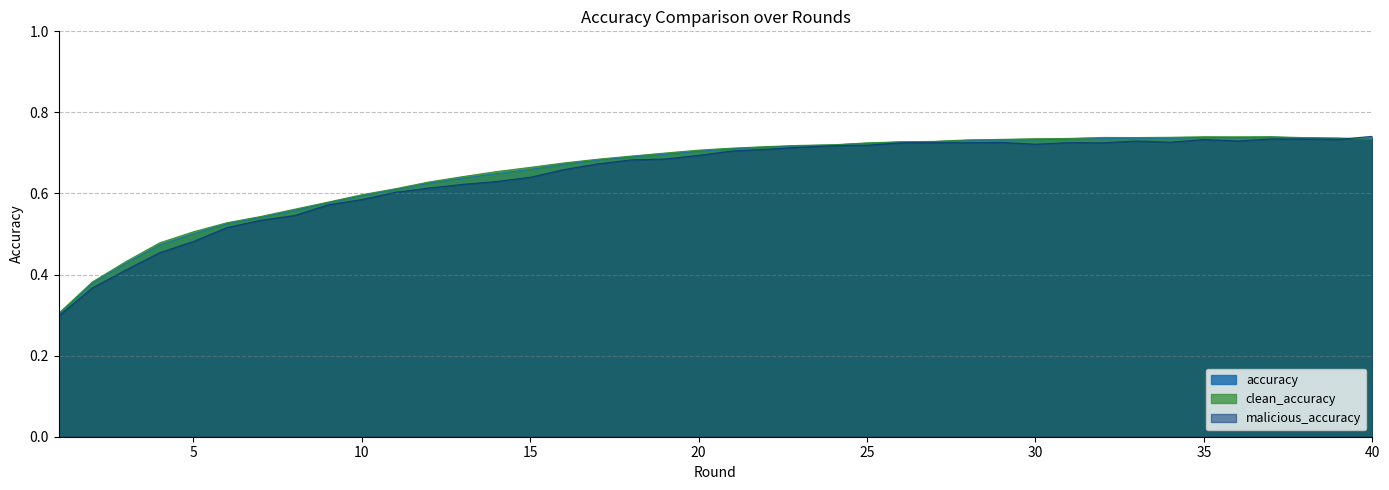

Between 31 and 32, which series saw the biggest shift?

clean_accuracy